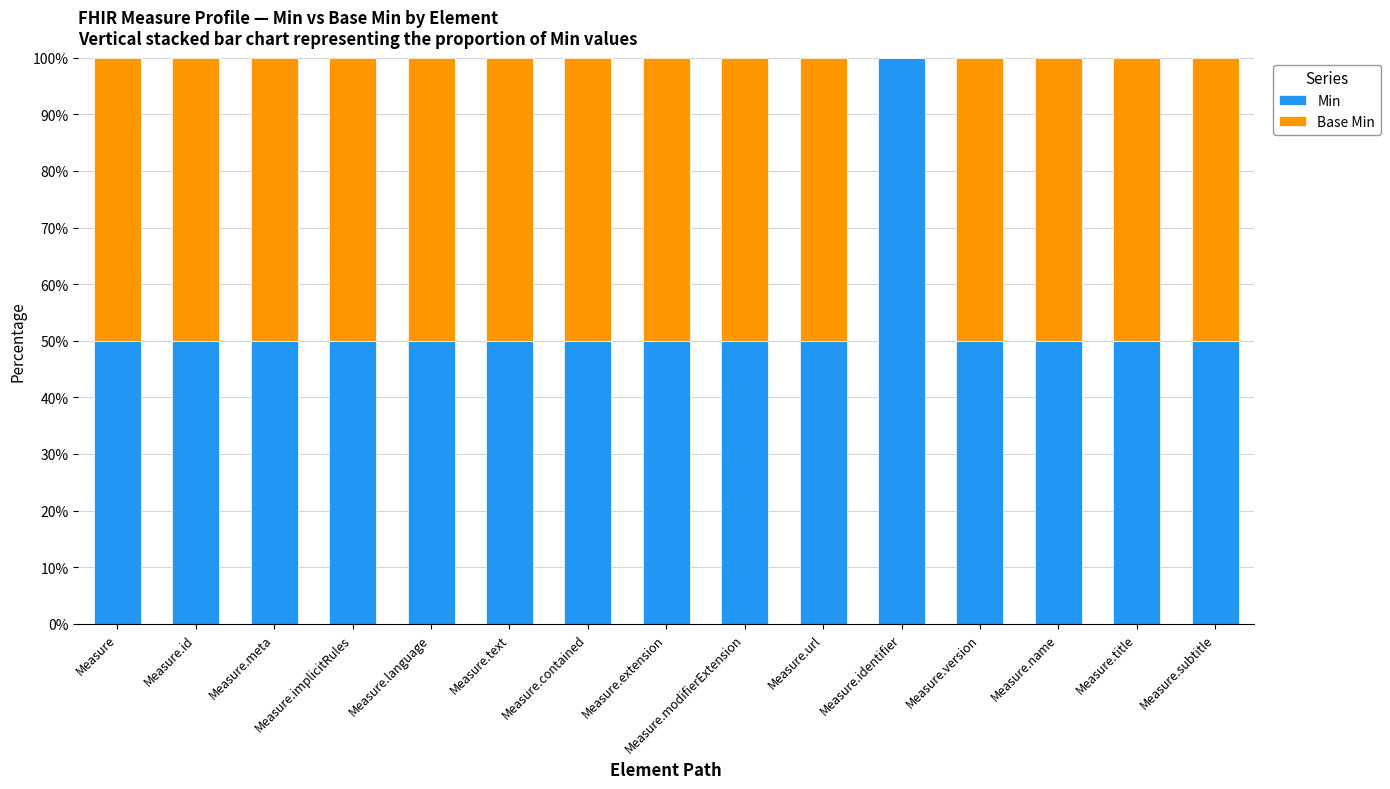

True or false: Min has a value of 35 at Measure.version.

False